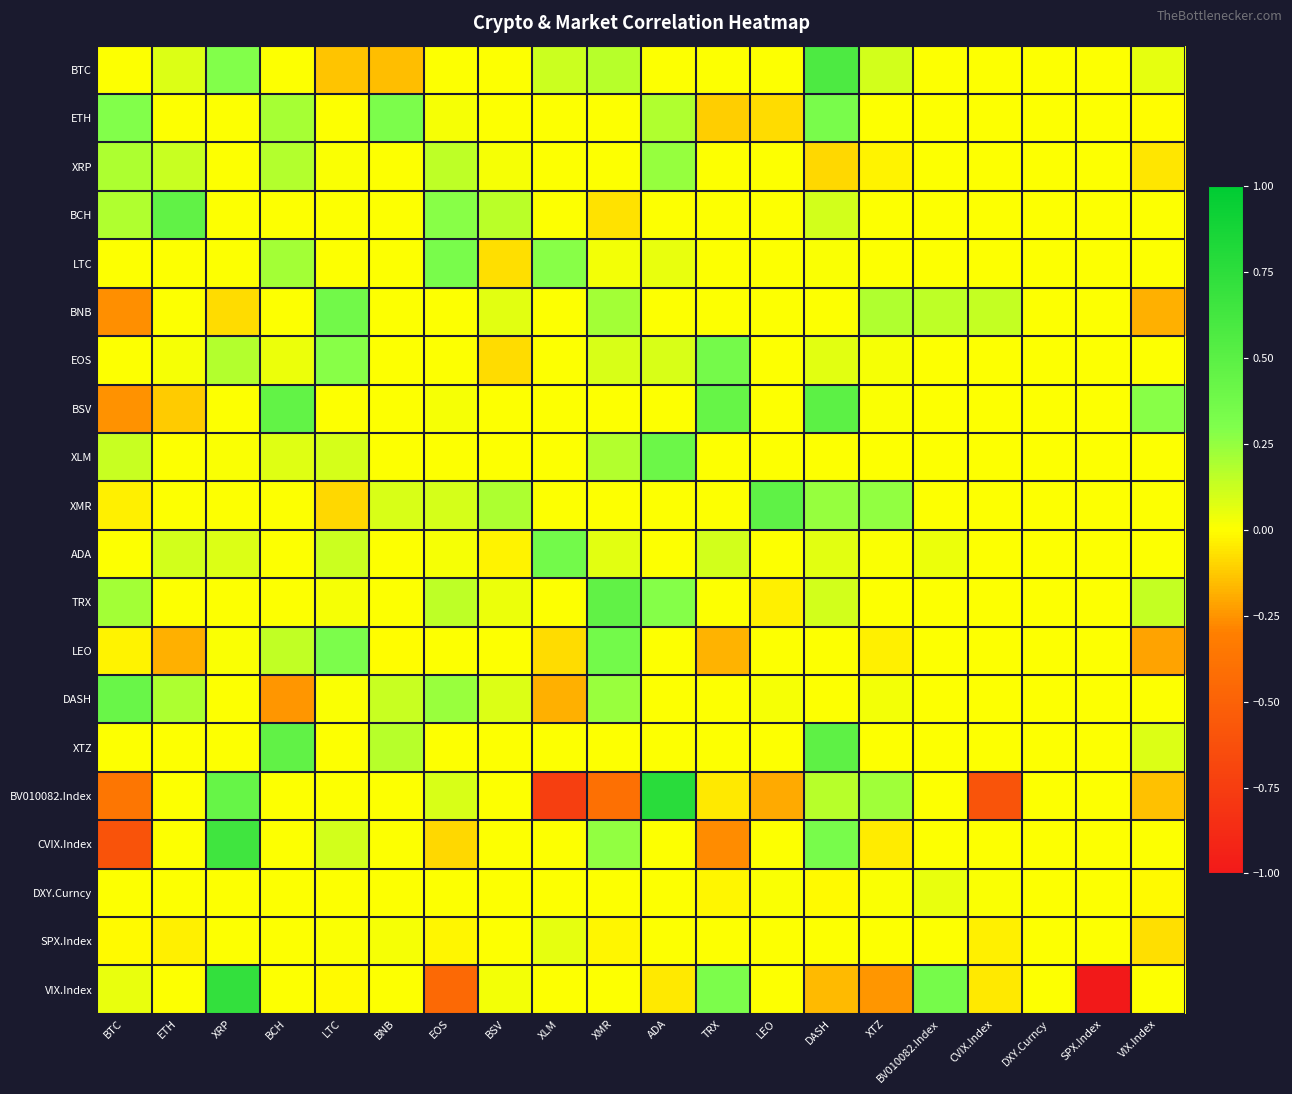

At how many categories does at least one series exceed 0?

18